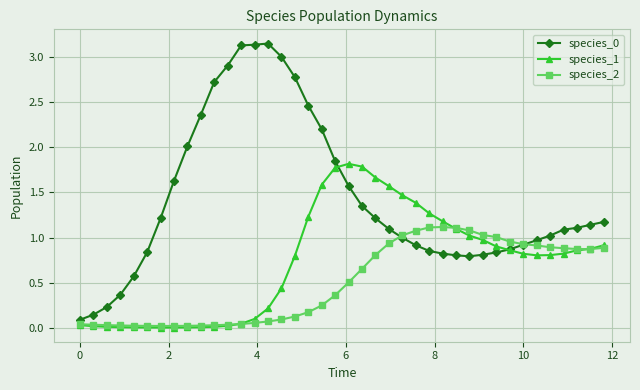

What is the value of the species_0 point at the 17th from the left?

2.8